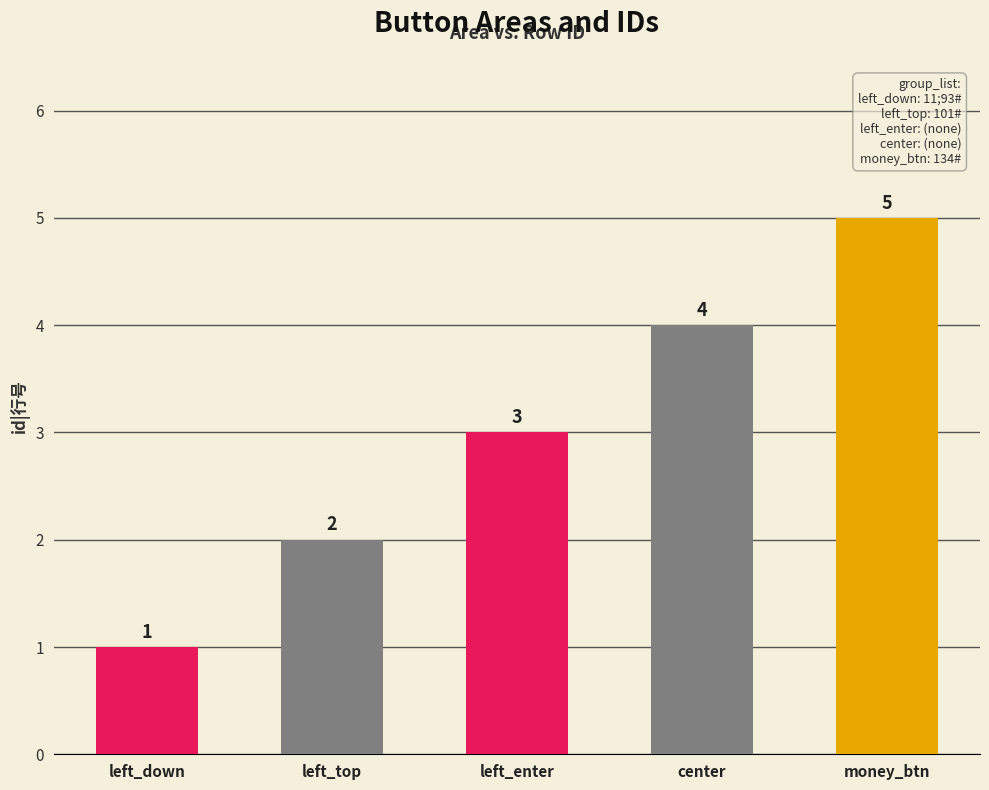

What is the difference between the maximum and minimum values?

4